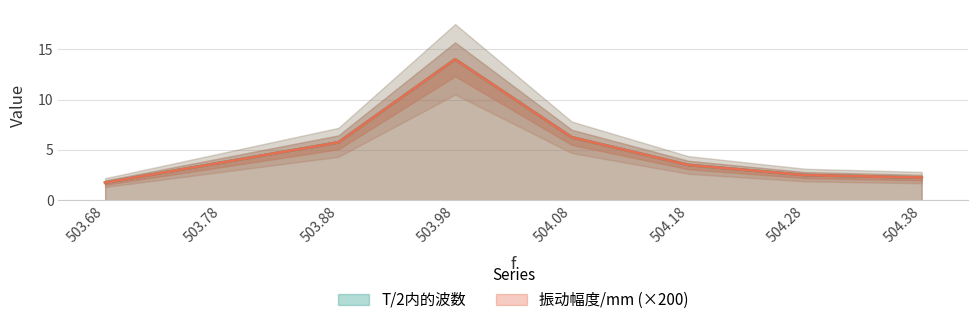

True or false: T/2内的波数 has more than 0 points higher than both neighbors.

True